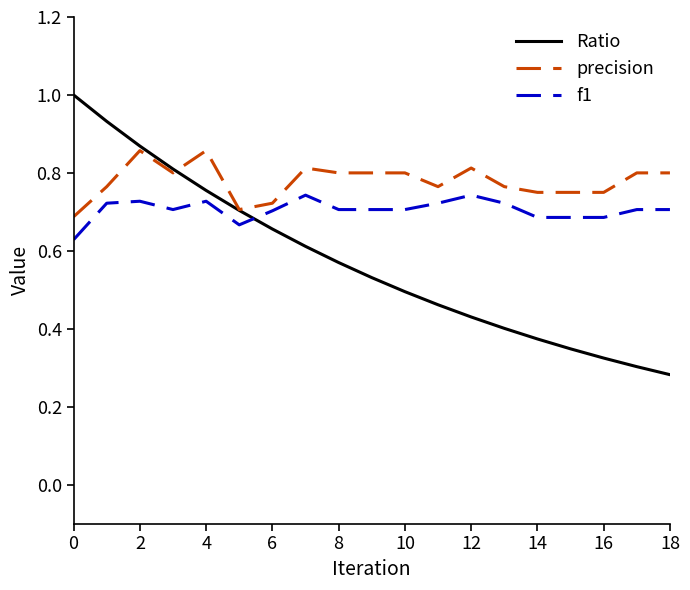

What is the greatest value displayed?

1.0